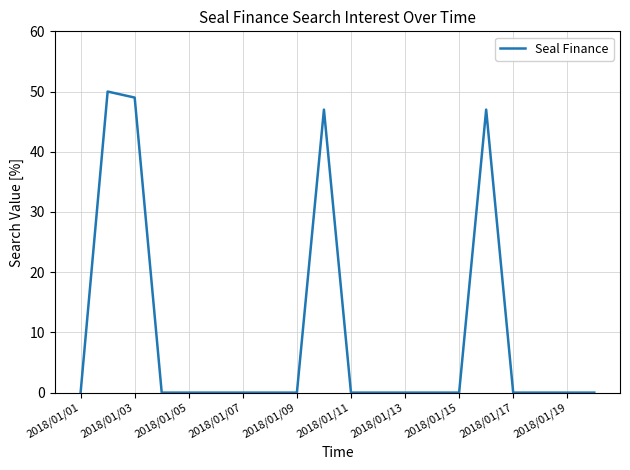

Reading left to right, extract all data points from this chart.

0	50	49	0	0	0	0	0	0	47	0	0	0	0	0	47	0	0	0	0